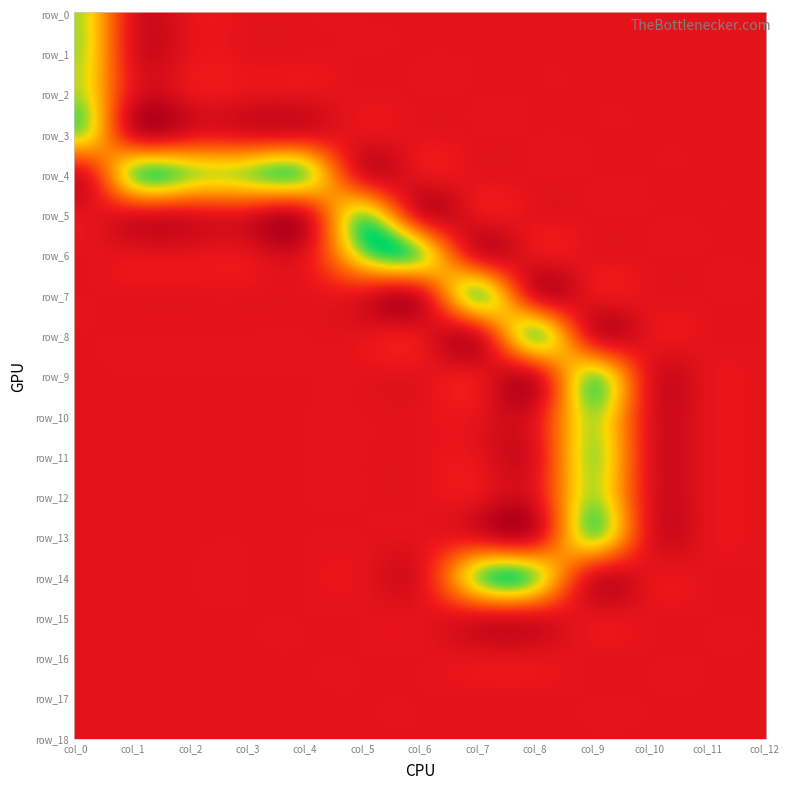

How many positive values does the row_14 series have?

2